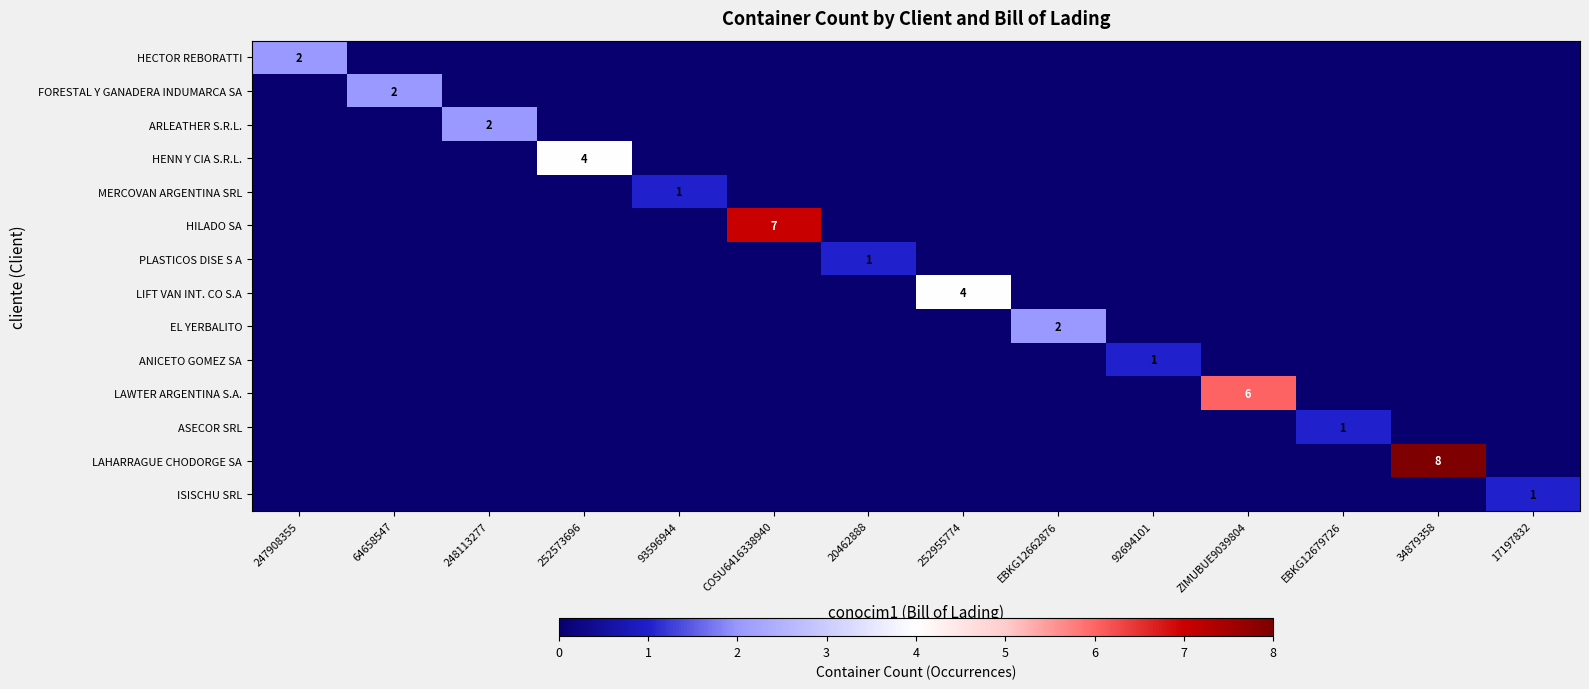

Which category has the highest value across all series?

34879358